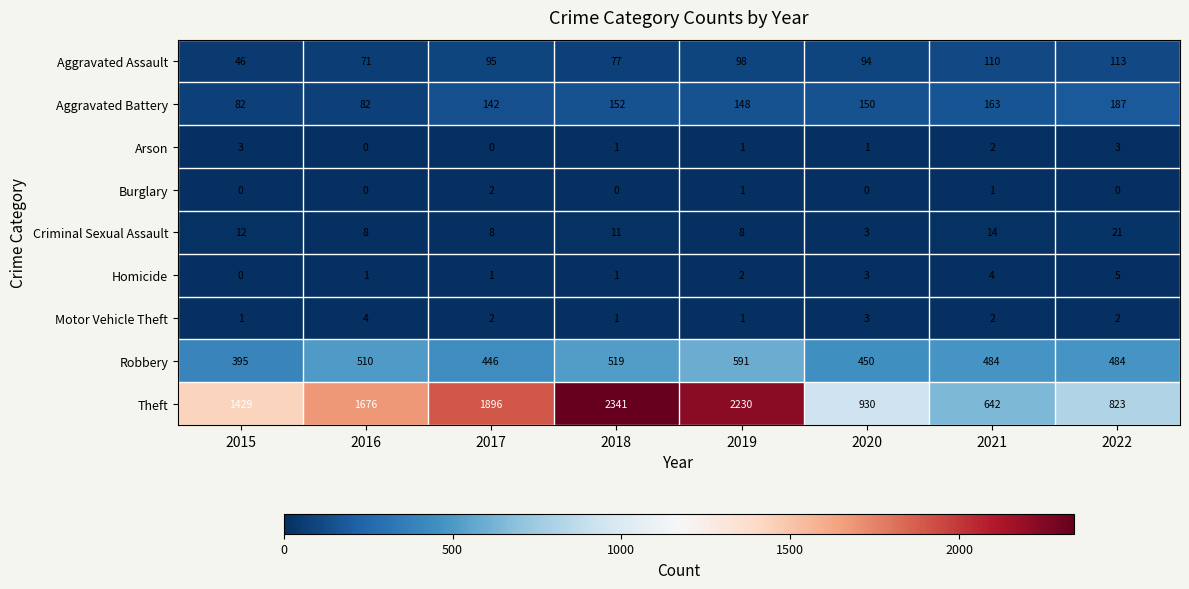

What is the spread (max minus min) of values at 2021?

641